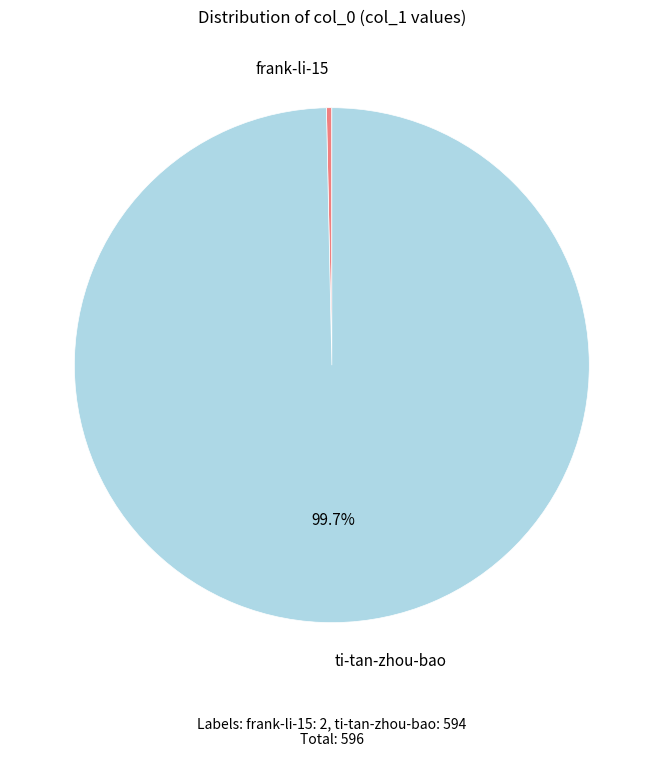

The frank-li-15 slice represents 0% of the pie. True or false?

True